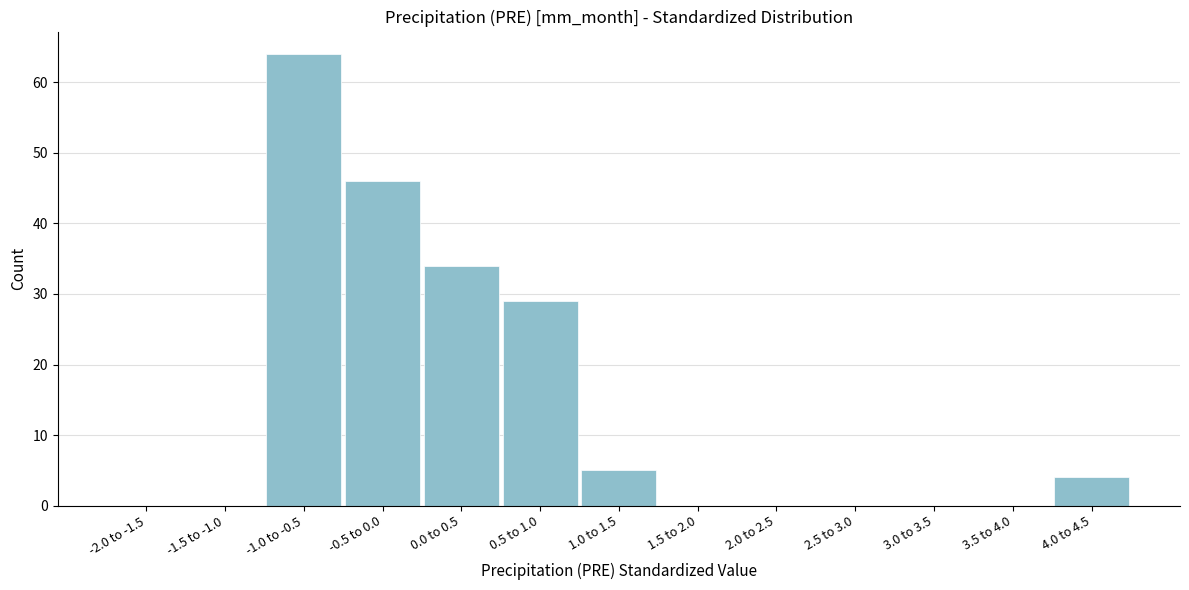

Reading right to left, extract all data points from this chart.

4.0 to 4.5=4	3.5 to 4.0=0	3.0 to 3.5=0	2.5 to 3.0=0	2.0 to 2.5=0	1.5 to 2.0=0	1.0 to 1.5=5	0.5 to 1.0=29	0.0 to 0.5=34	-0.5 to 0.0=46	-1.0 to -0.5=64	-1.5 to -1.0=0	-2.0 to -1.5=0